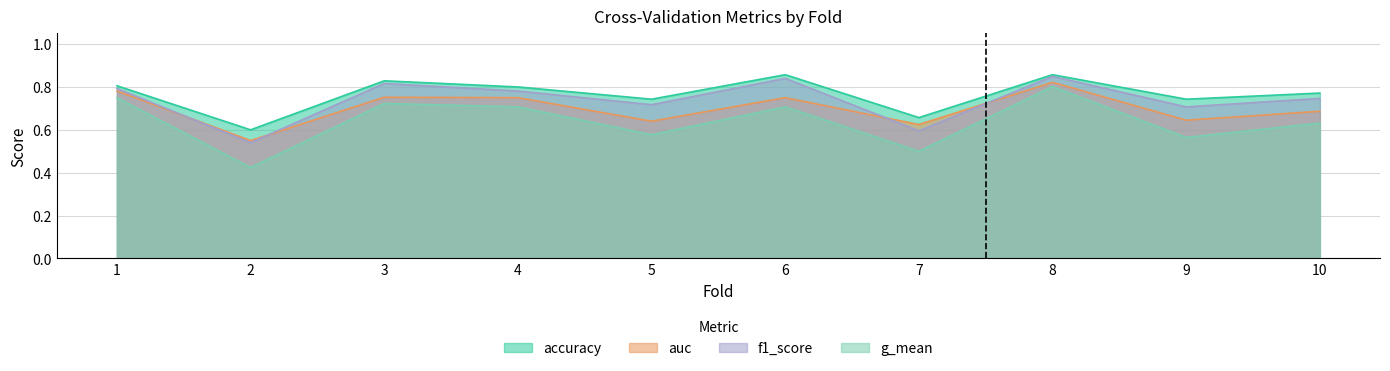

Does the chart have visible grid lines?

Yes